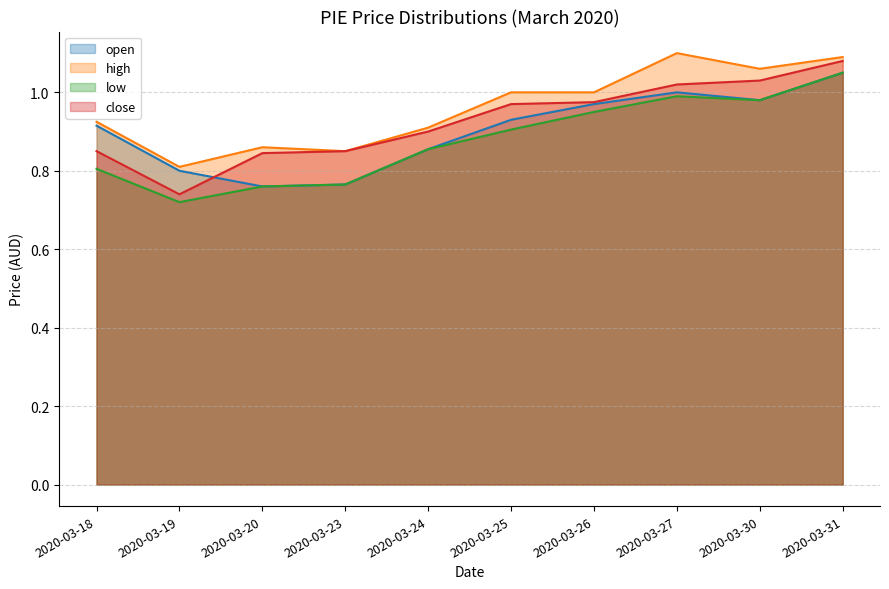

At how many categories does at least one series exceed 0?

10